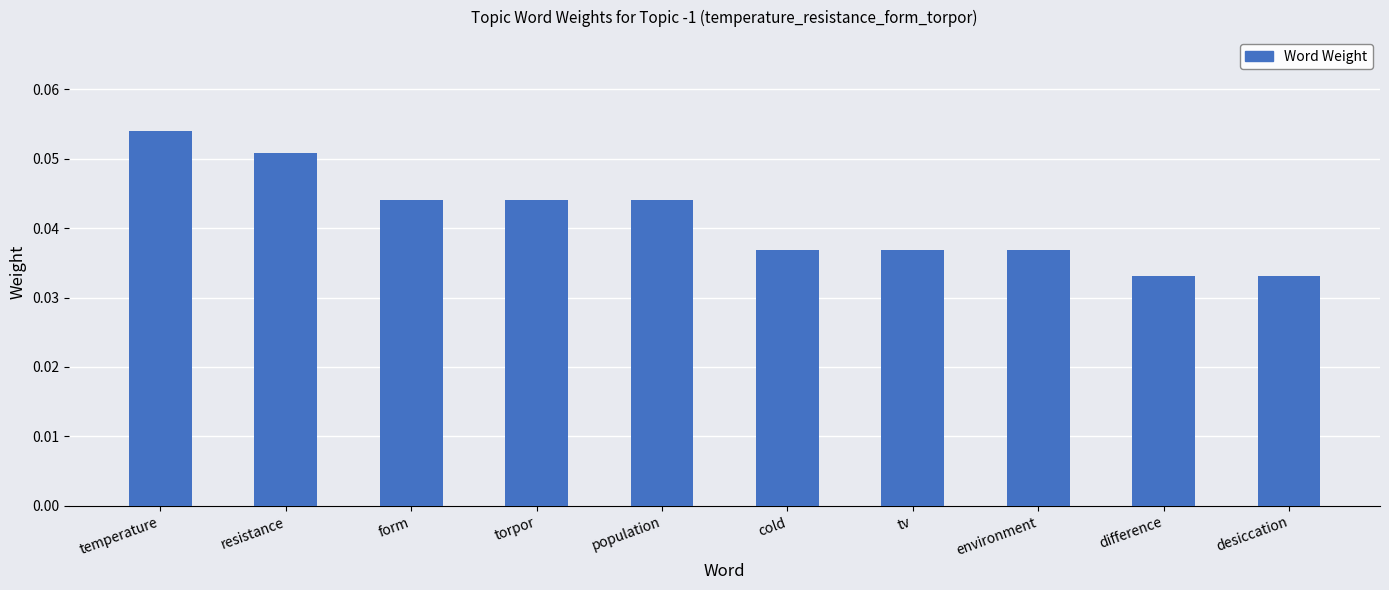

At which category does the chart reach its peak across all series?

temperature